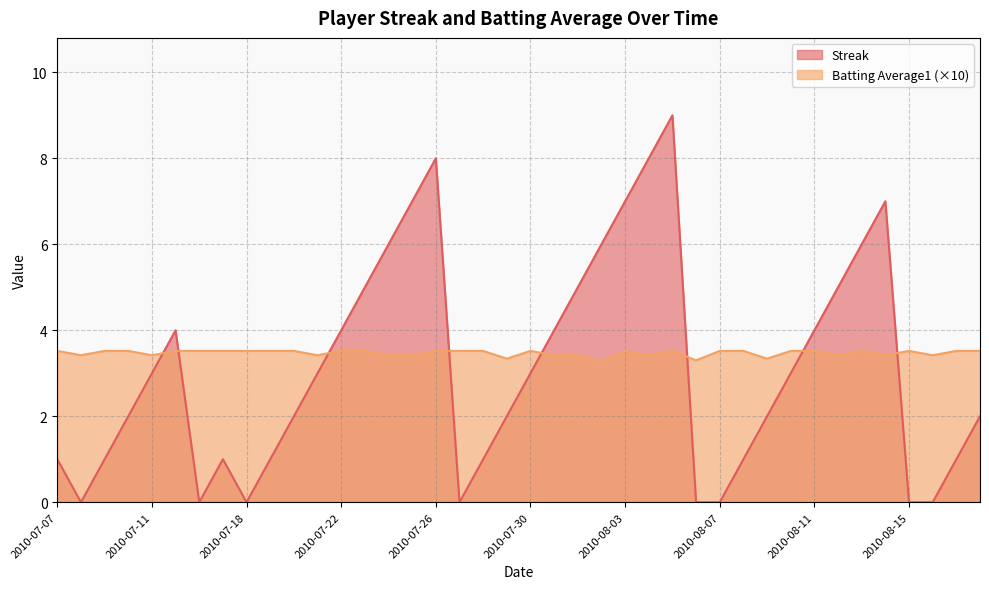

What is the sum of the Streak values at 2010-08-10 and 2010-07-26?

11.0